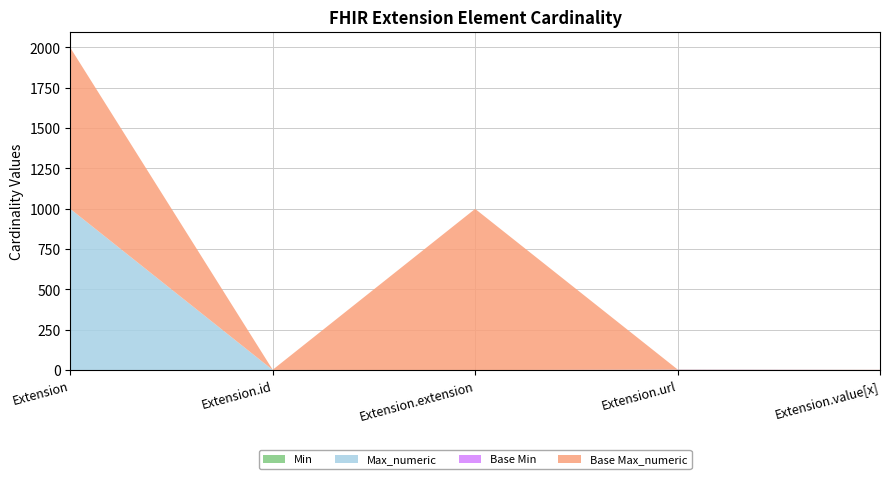

Reading right to left, extract all data points from this chart.

Min: Extension.value[x]=0	Extension.url=1	Extension.extension=0	Extension.id=0	Extension=0
Max_numeric: Extension.value[x]=1	Extension.url=1	Extension.extension=0	Extension.id=1	Extension=999
Base Min: Extension.value[x]=0	Extension.url=1	Extension.extension=0	Extension.id=0	Extension=0
Base Max_numeric: Extension.value[x]=1	Extension.url=1	Extension.extension=999	Extension.id=1	Extension=999